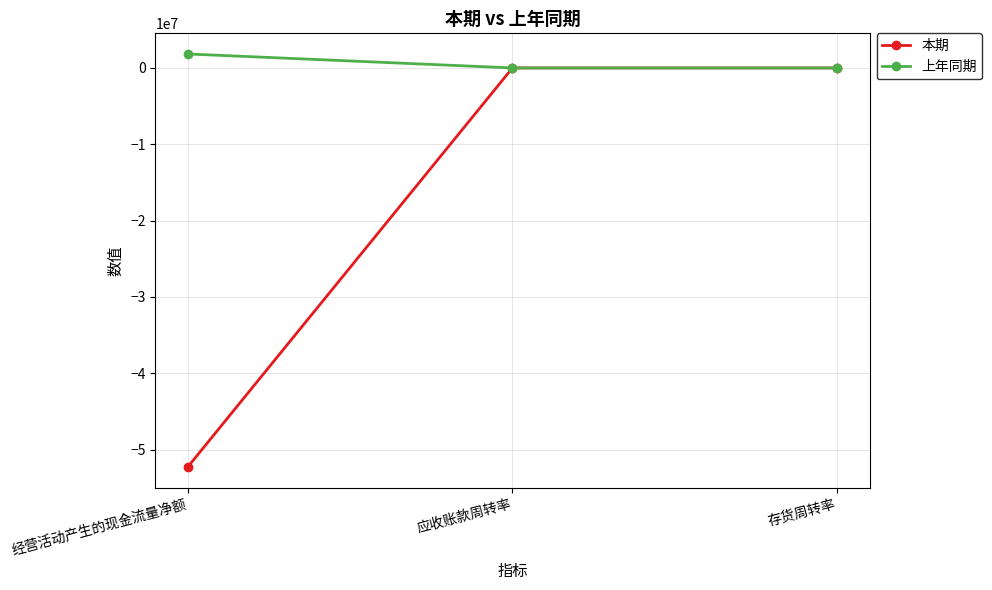

The 本期 series shows -74455945.7 at 经营活动产生的现金流量净额. True or false?

False